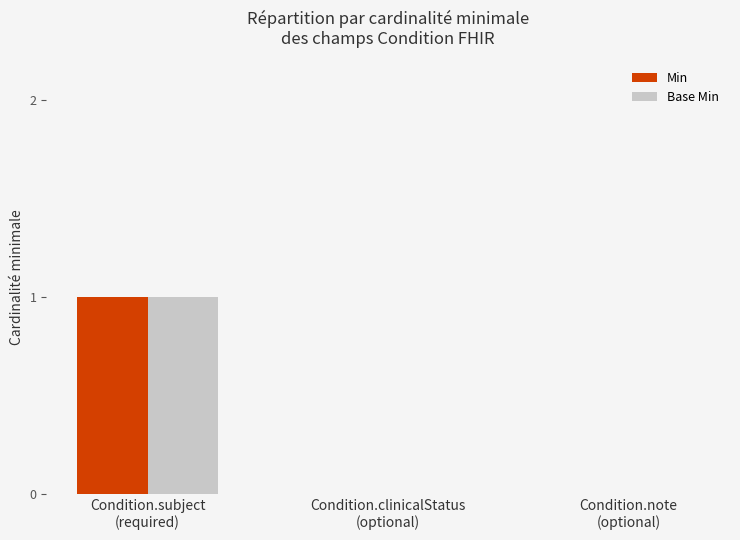

How many categories are shown in the chart?

3